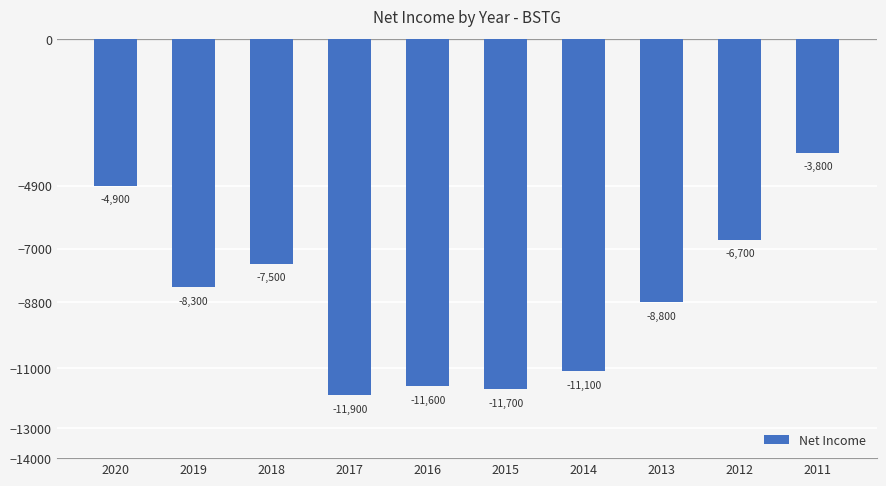

List the labels in order of value, smallest first.

2017, 2015, 2016, 2014, 2013, 2019, 2018, 2012, 2020, 2011